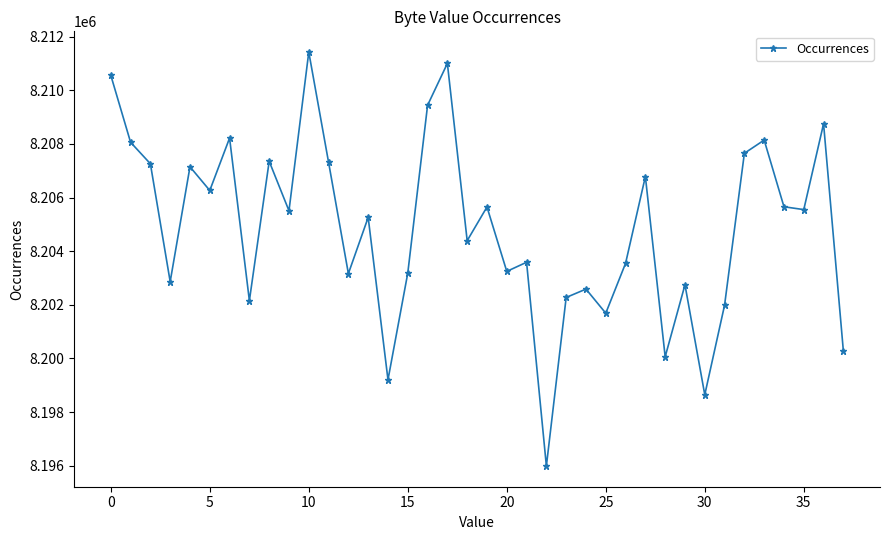

What is the minimum value shown in the chart?

8195986